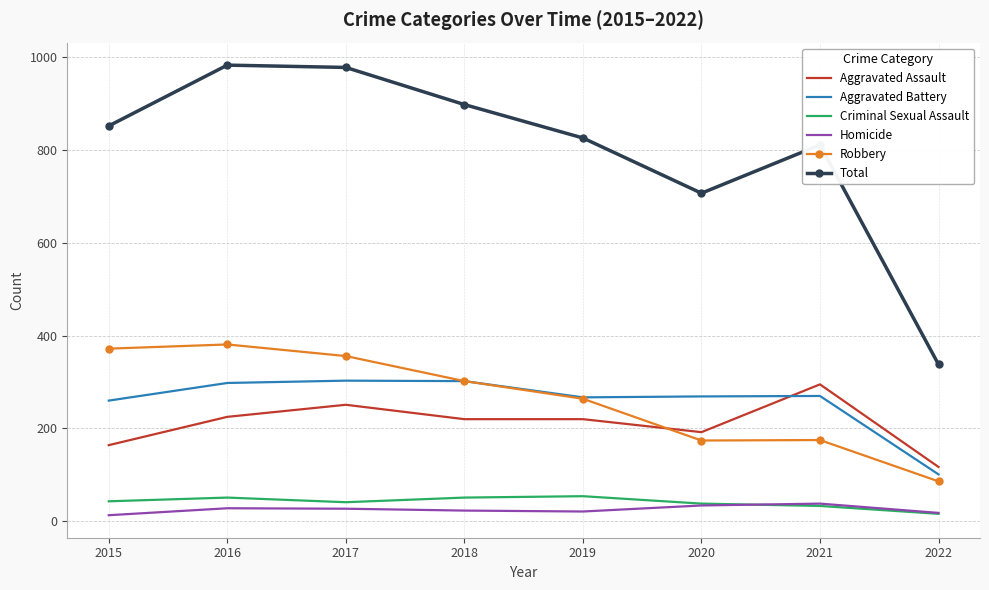

At which label is Robbery closest to 233?

2019